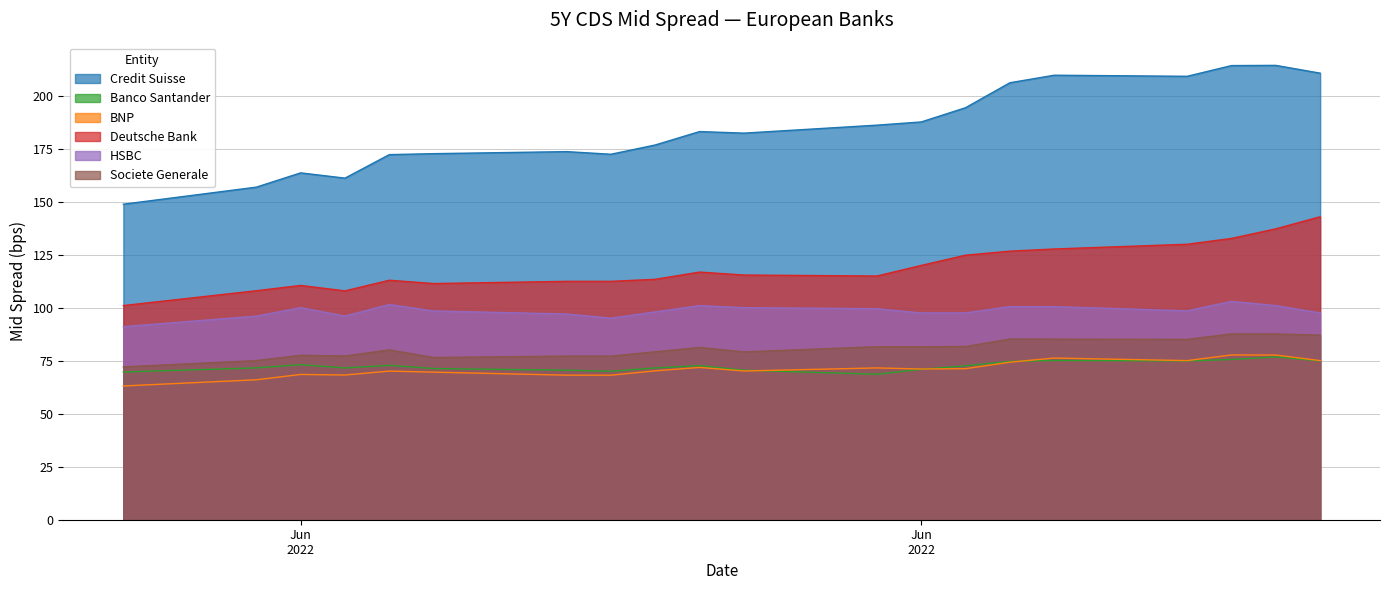

In BNP, how many points are higher than both neighbors (excluding endpoints)?

6